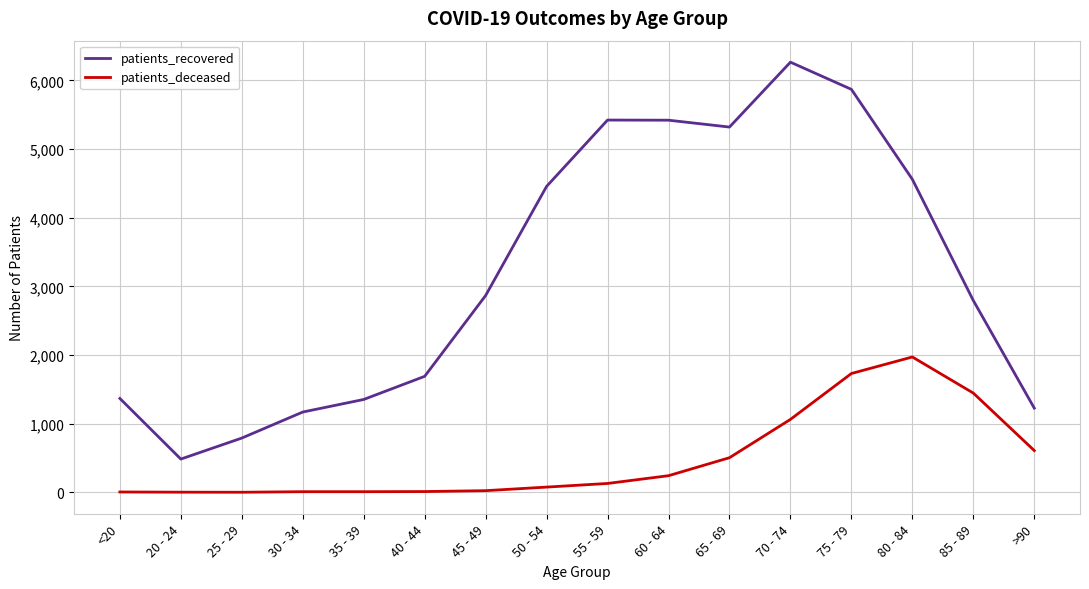

The patients_deceased series shows 12 at 40 - 44. True or false?

True